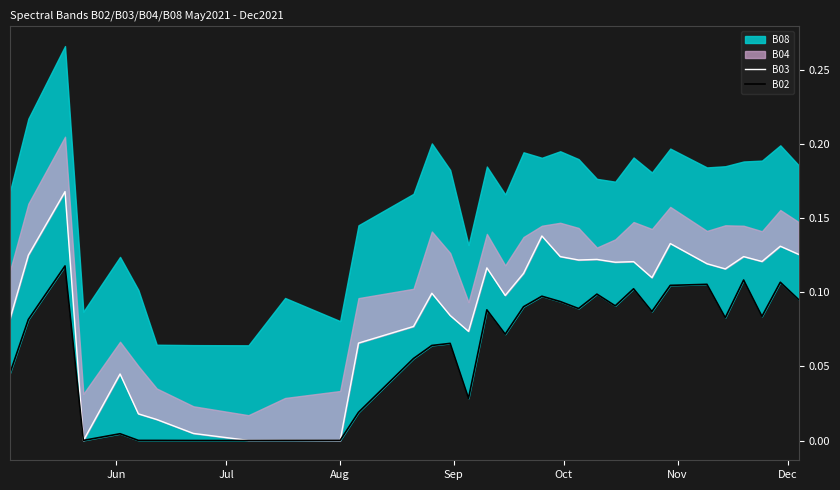

True or false: B02 has a value of 0.1 at 37.

False